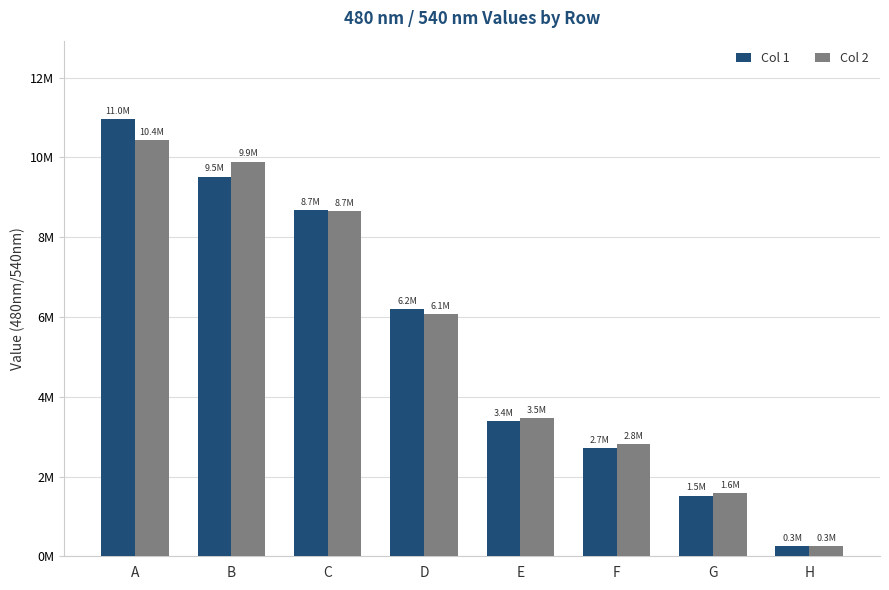

What is the minimum value for Col 1?

256267